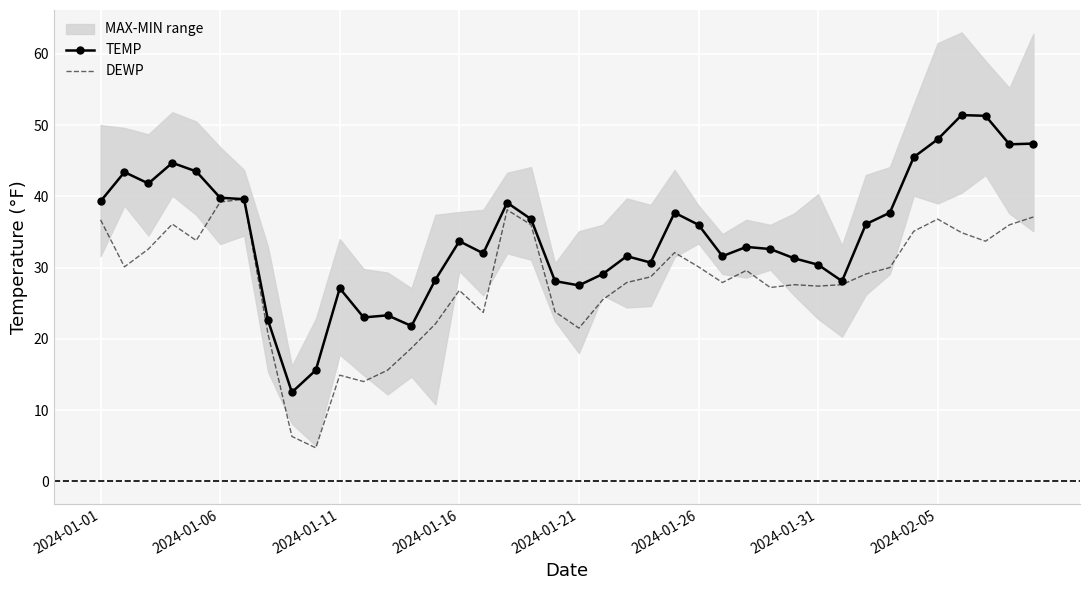

What is the smallest value displayed?

4.7